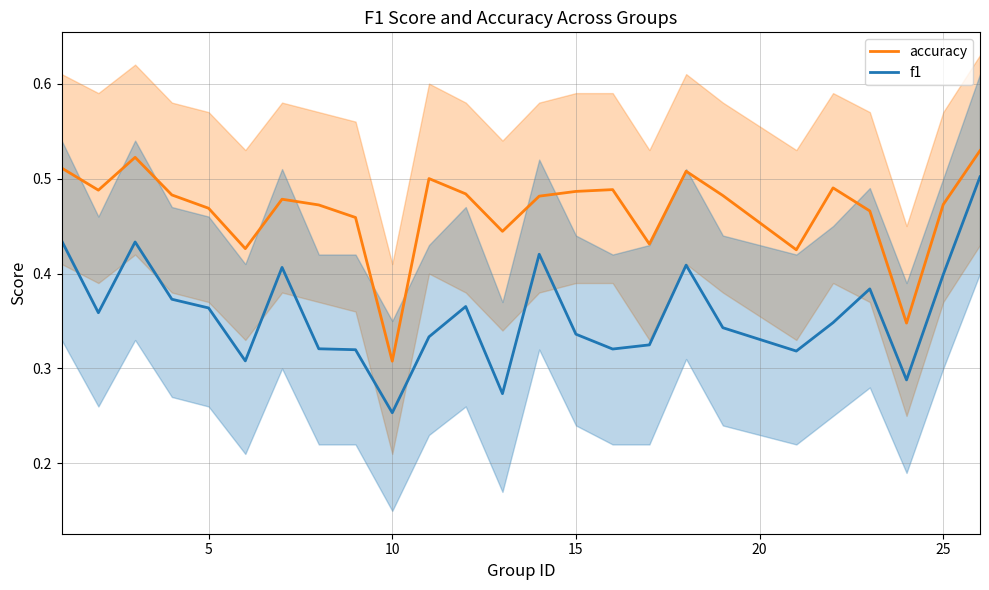

Where is accuracy nearest to the value 0?

10